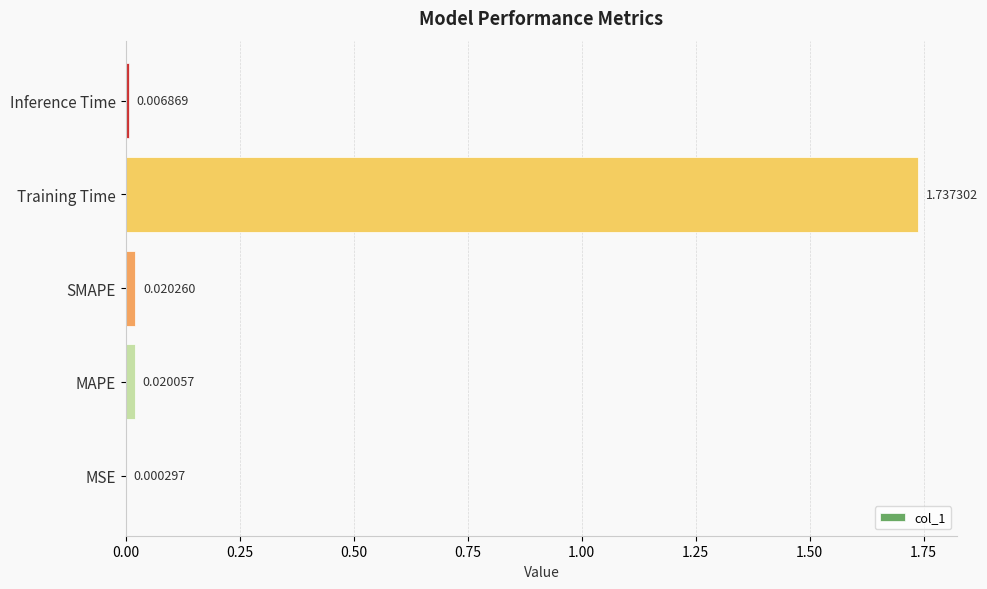

At which label is the value closest to 0?

MSE